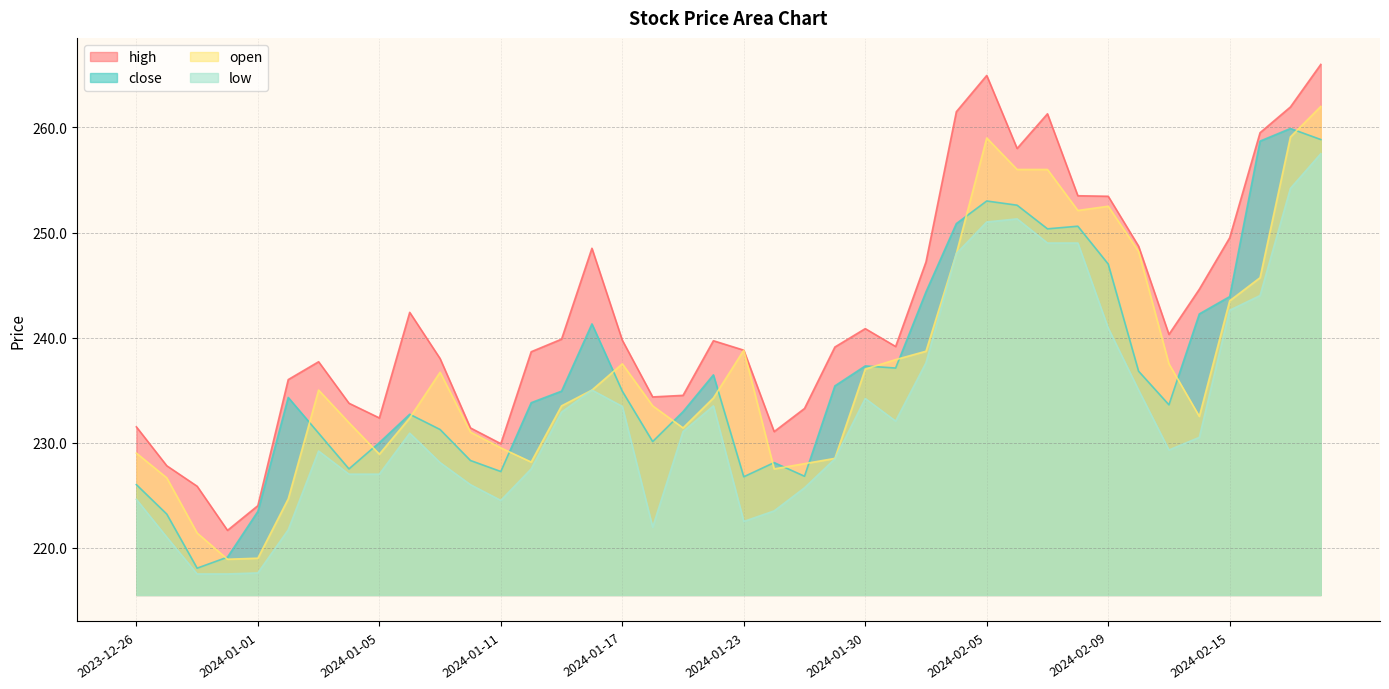

Which has a higher value, 2024-02-12 or 2024-02-20?

2024-02-20